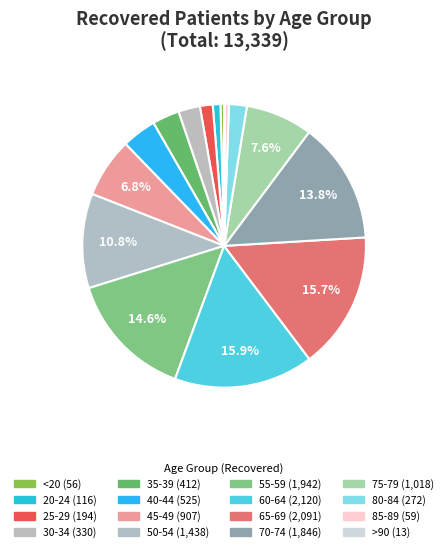

How many segments does this pie chart have?

16